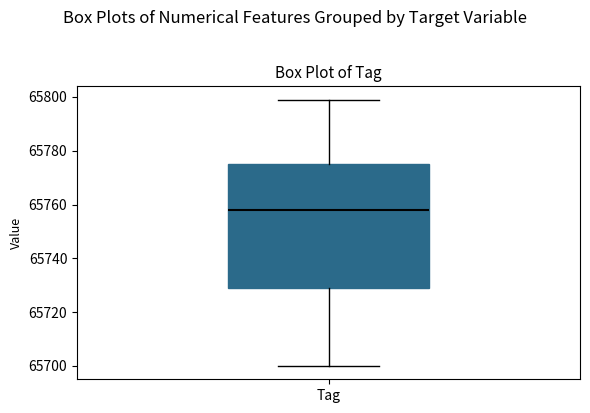

Where is the lower edge of the box for Tag on the y-axis? The values are not printed on the chart, so give them approximately, as read against the axis.

65730